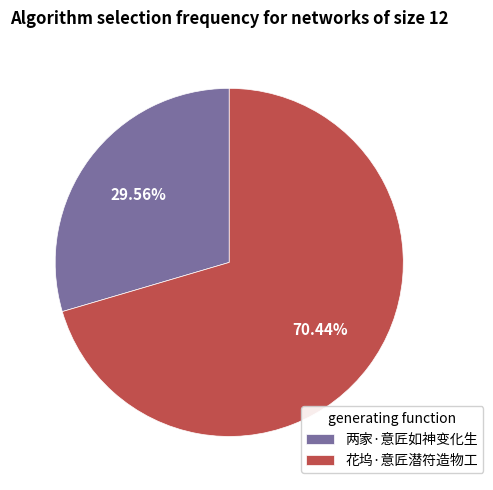

How many segments does this pie chart have?

2